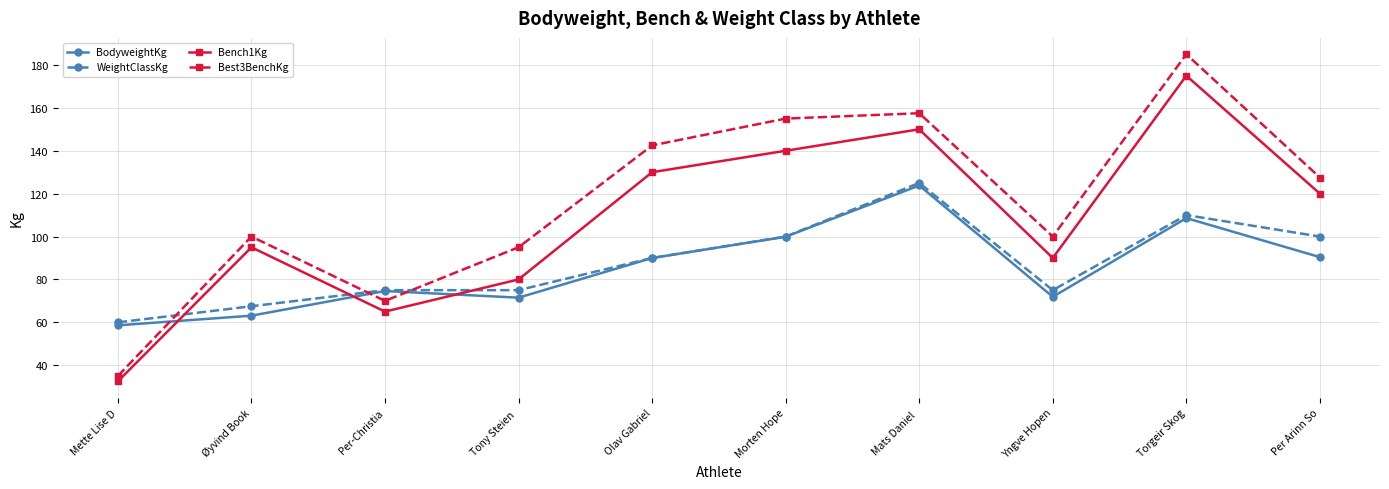

What is the average value of the WeightClassKg series?

87.8